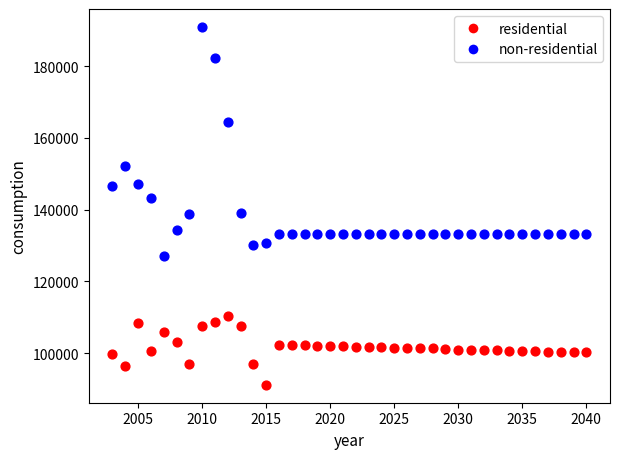

Which series contains the highest Y value?

non-residential